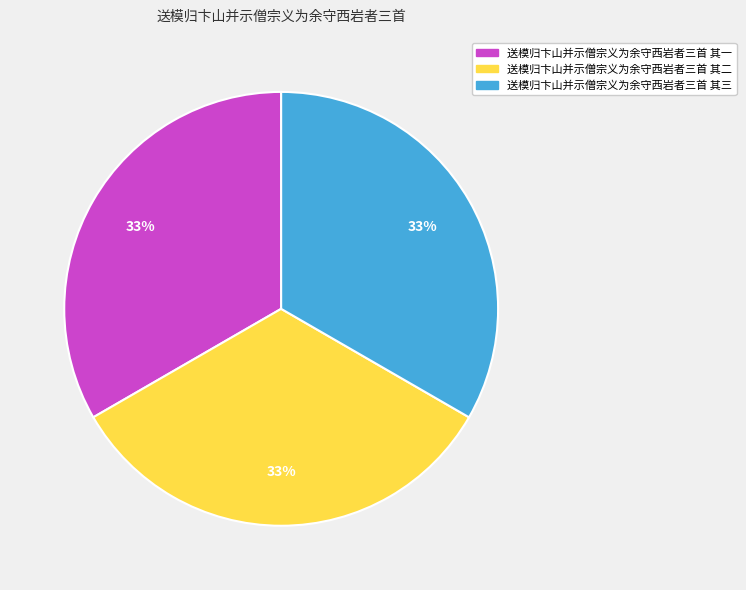

Combined, do 送模归卞山并示僧宗义为余守西岩者三首 其一 and 送模归卞山并示僧宗义为余守西岩者三首 其二 account for over 50%?

Yes